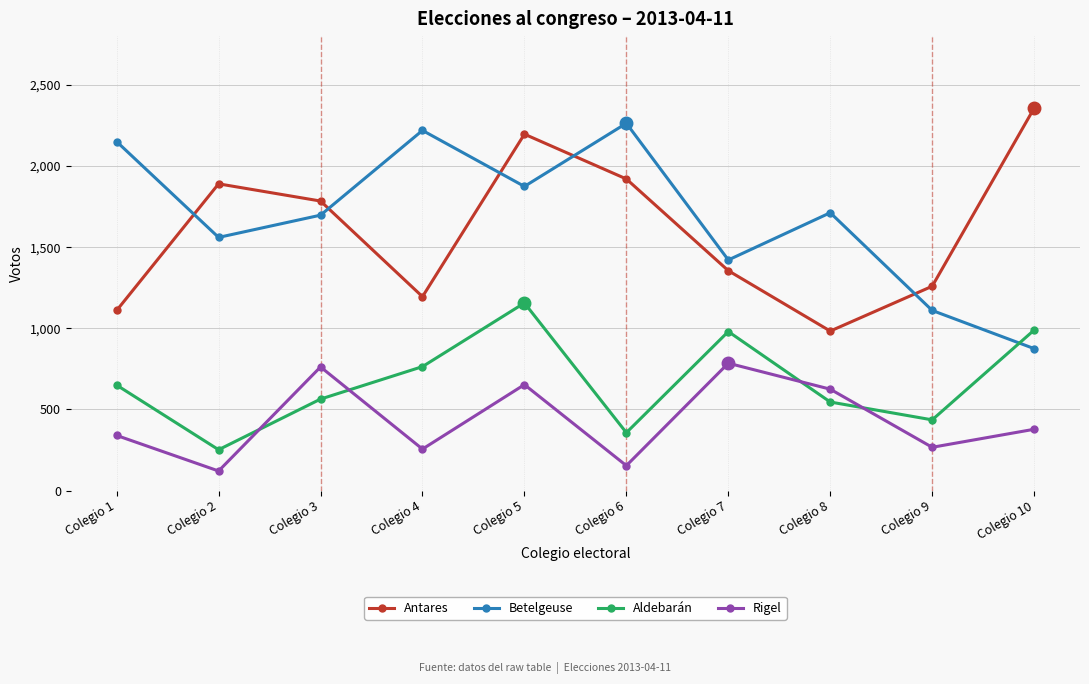

At which category does Betelgeuse reach its first local peak?

Colegio 4